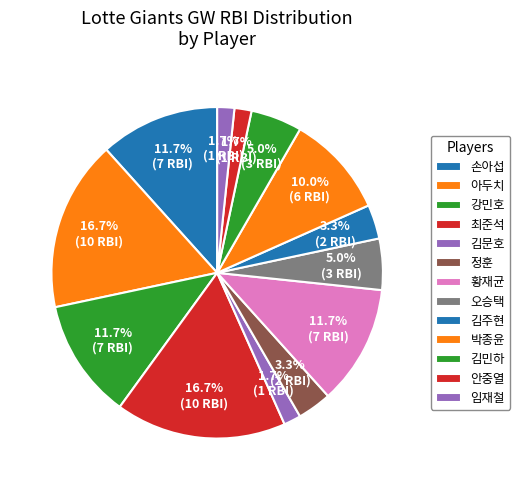

Count the number of slices in the pie.

13